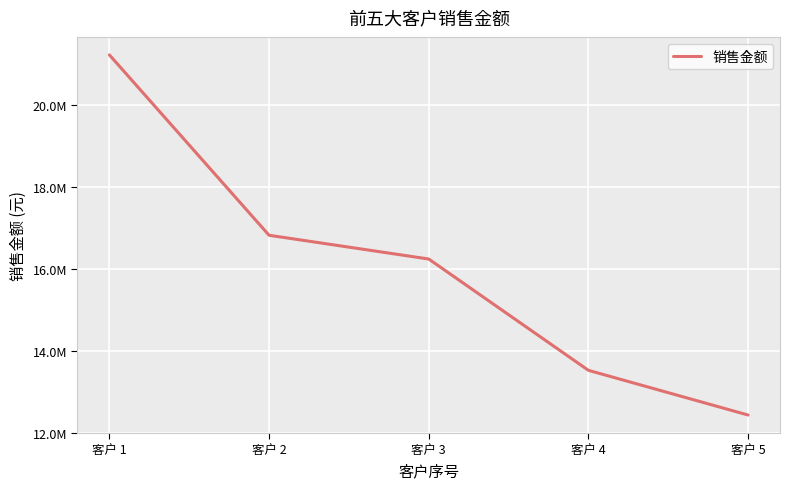

Rank the categories by value from lowest to highest.

客户 5, 客户 4, 客户 3, 客户 2, 客户 1